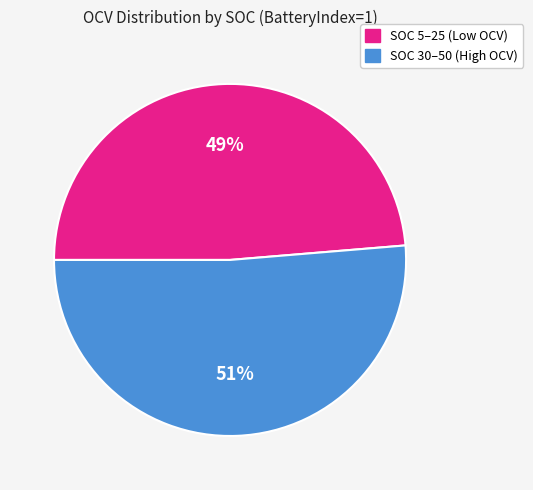

Is there a majority slice in this chart?

Yes